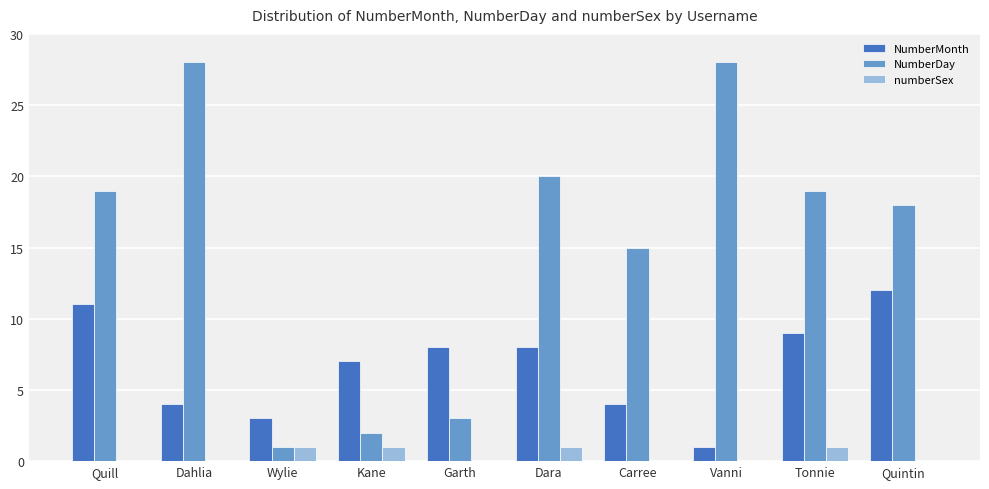

What is the greatest value displayed?

28